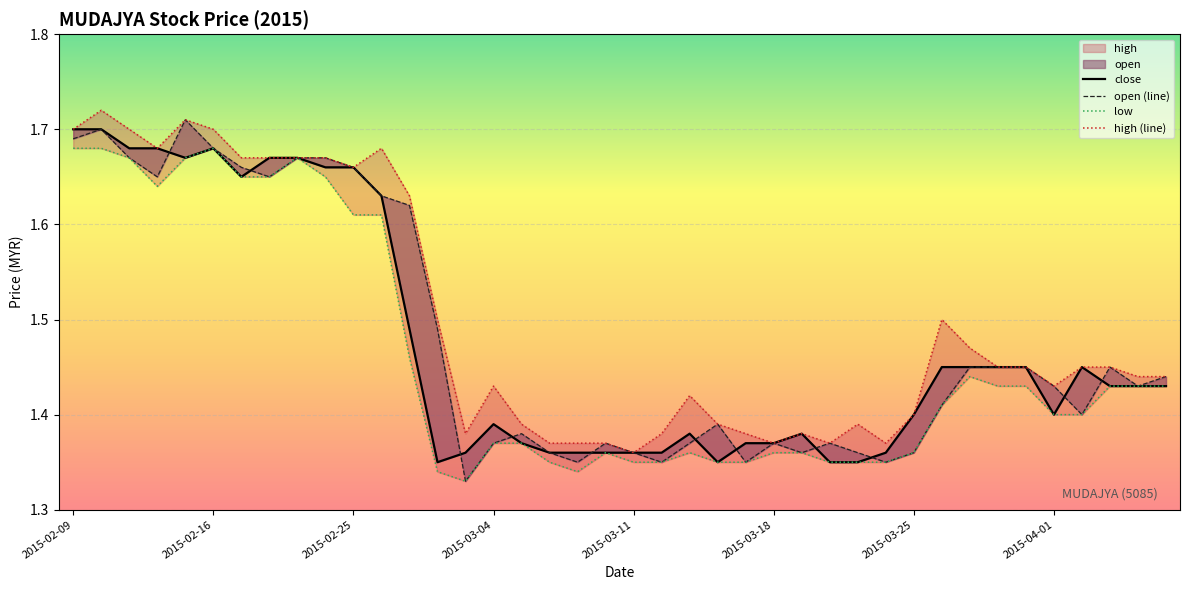

In open (line), how many points are lower than both neighbors (excluding endpoints)?

10